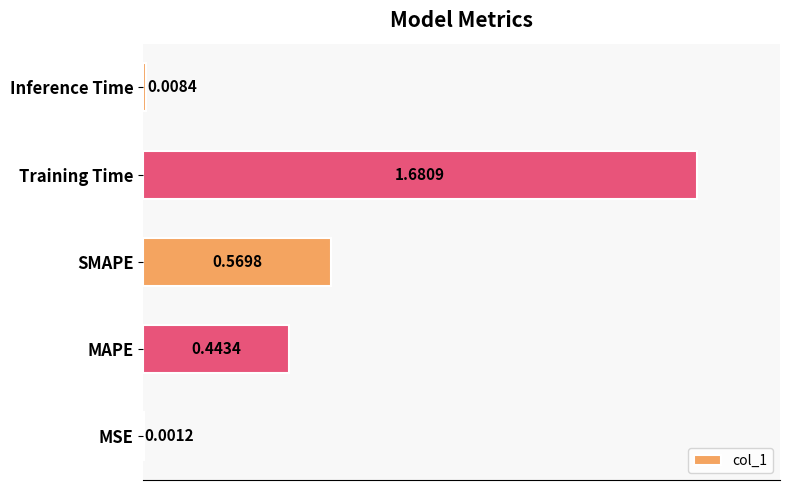

At which category does the chart reach its peak across all series?

Training Time